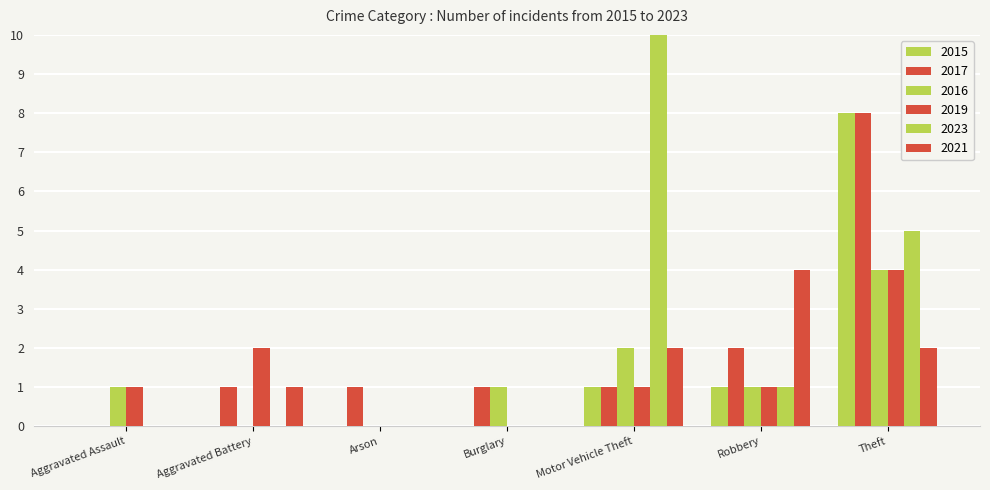

Where does the 2019 series first go above 1?

Aggravated Battery